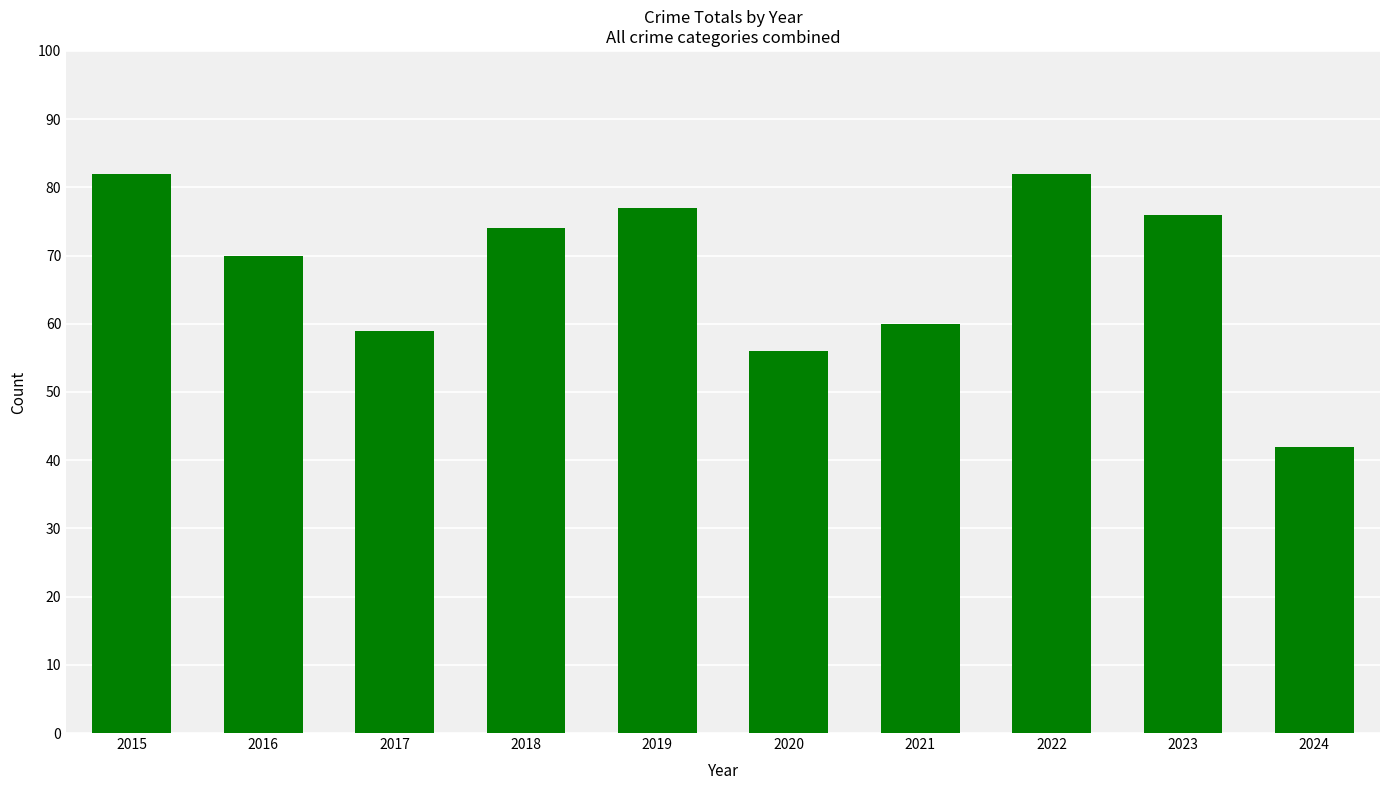

How many values are below 74?

5